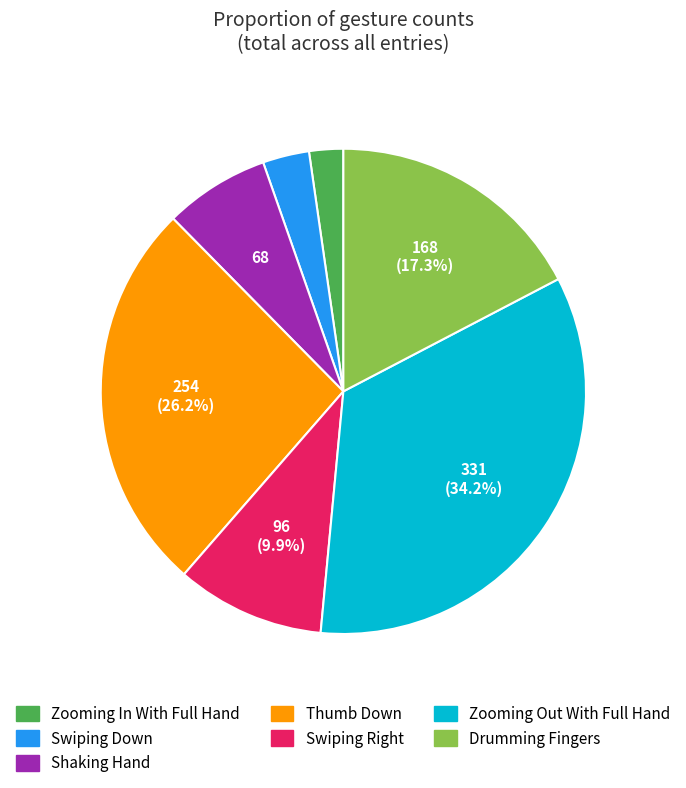

To the nearest percent, what is the difference between the largest and smallest slice percentages?

32%